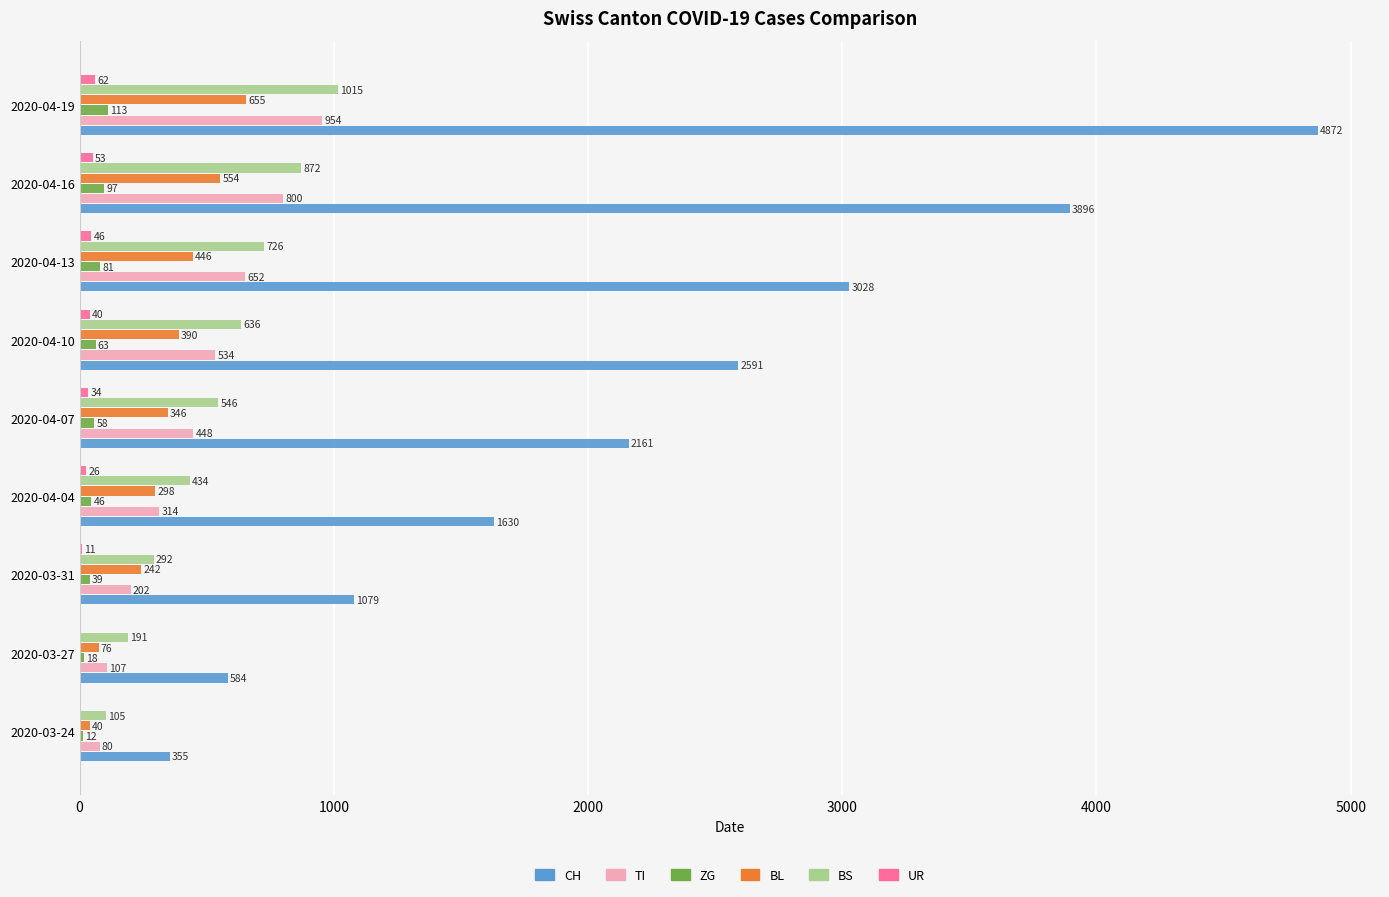

What are all the series names shown in the legend?

CH, TI, ZG, BL, BS, UR